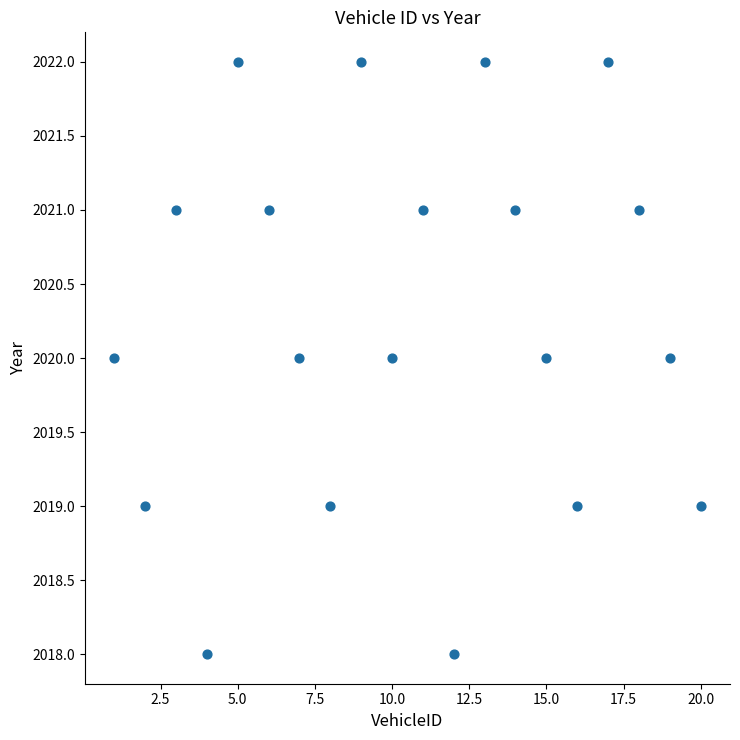

What is the range of Y values (max minus min)?

4